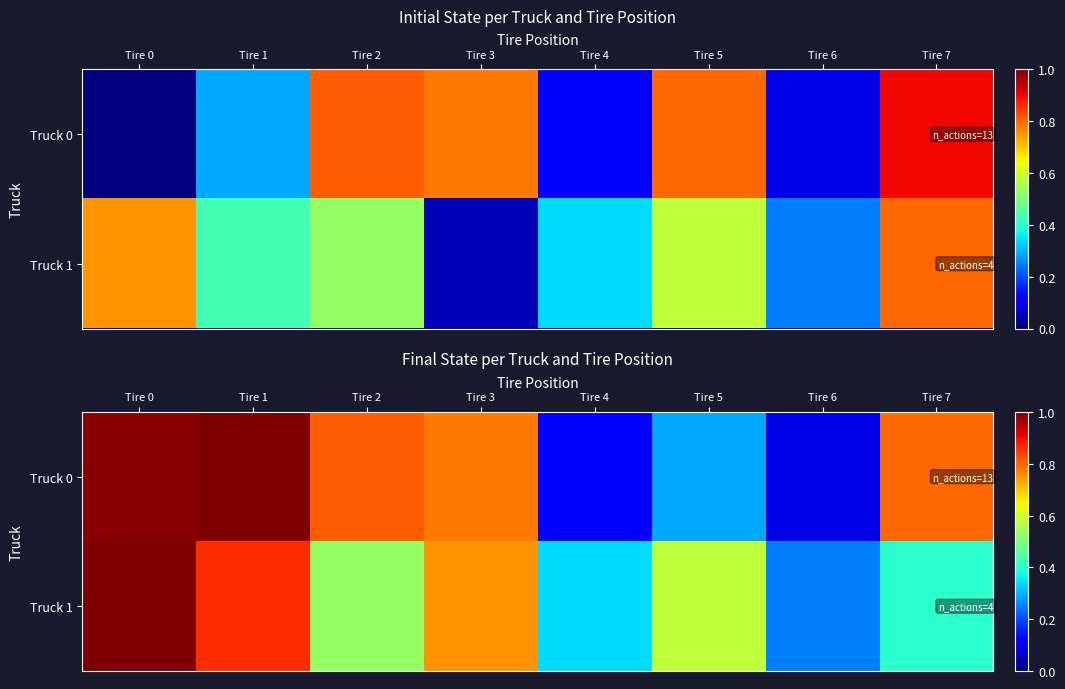

Count the Truck 1 values in the range 0 to 1.

8